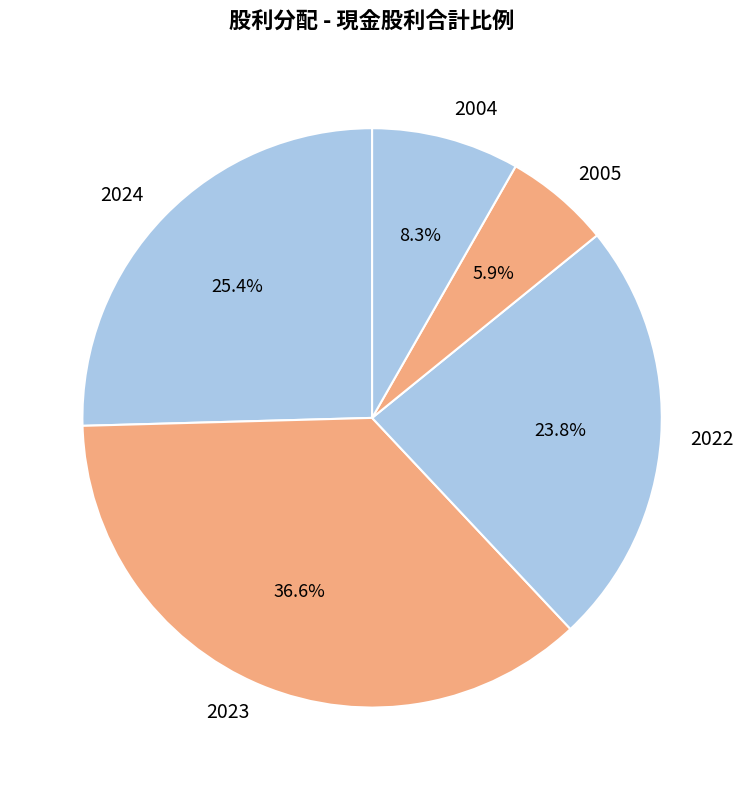

How many slices are in this pie chart?

5